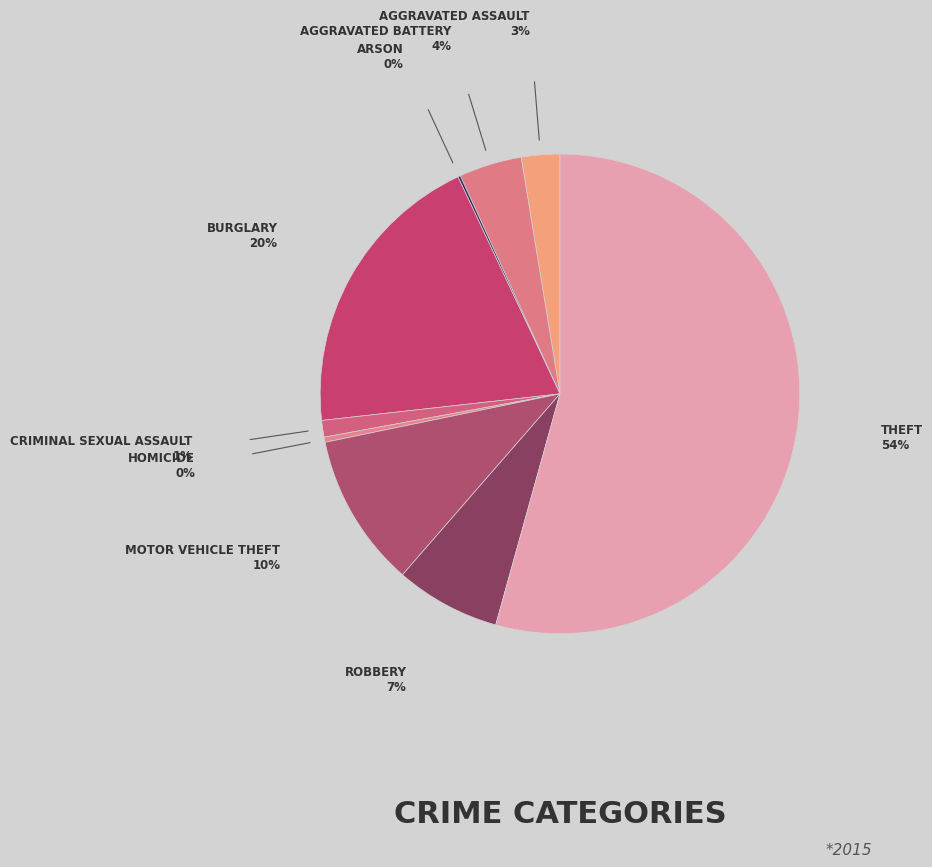

What is the largest slice in the pie chart?

Theft